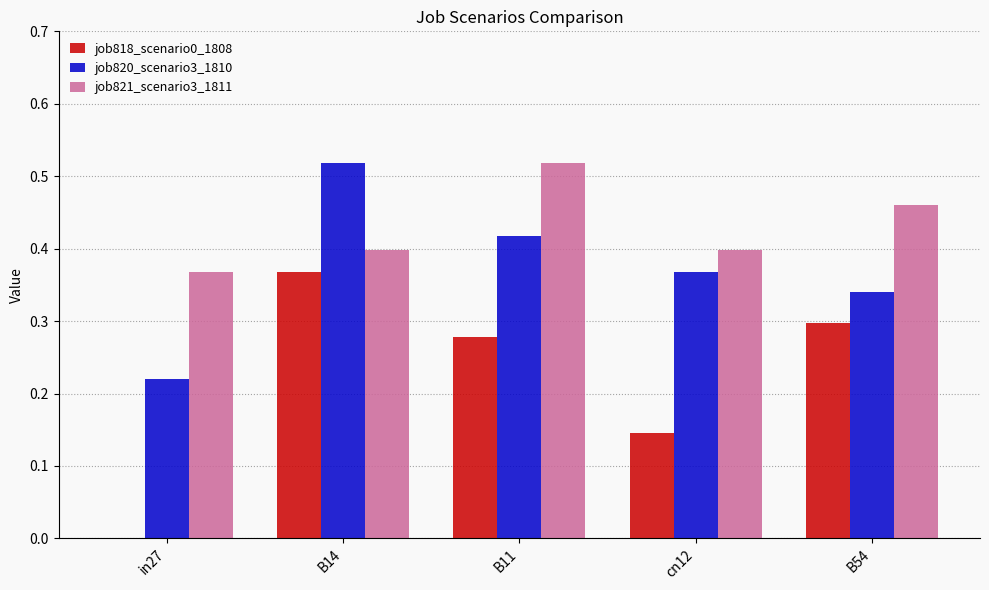

What is the sum of all job818_scenario0_1808 values?

1.1